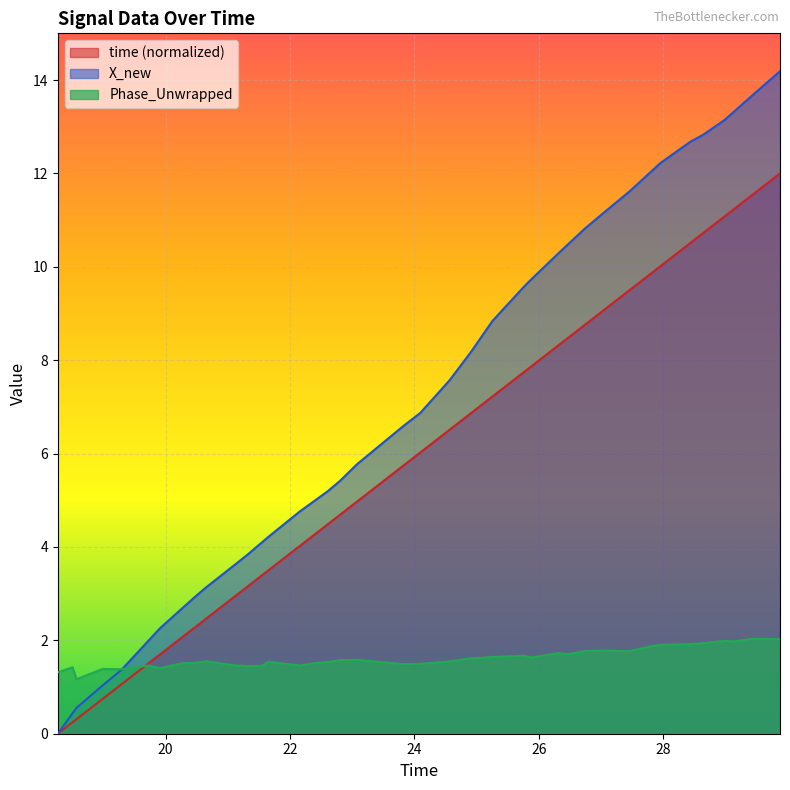

Which series has the widest spread of values?

X_new